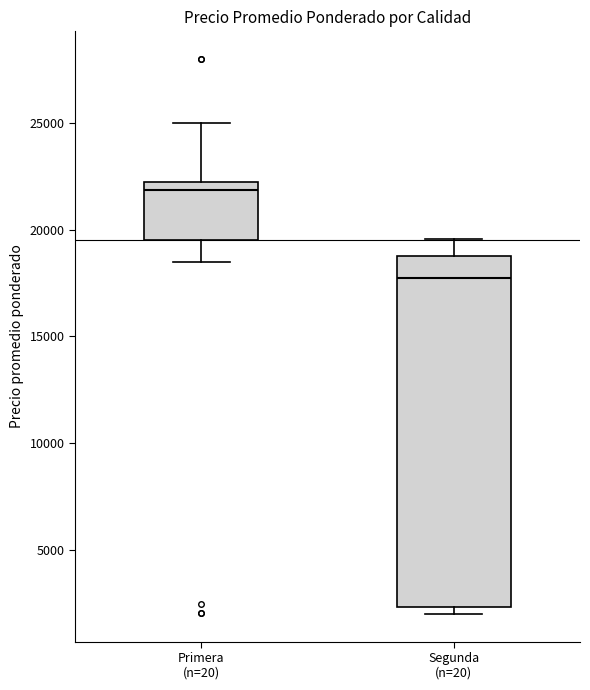

Reading left to right, read every box against the y-axis: the position of its median line, the range the box covers, and the ends of its whiskers. The values are not printed on the chart, so give them approximately, as read against the axis.

Primera (n=20): median 22000, box 19500 to 22500, whiskers 18500 to 25000
Segunda (n=20): median 18000, box 2500 to 19000, whiskers 2000 to 19500